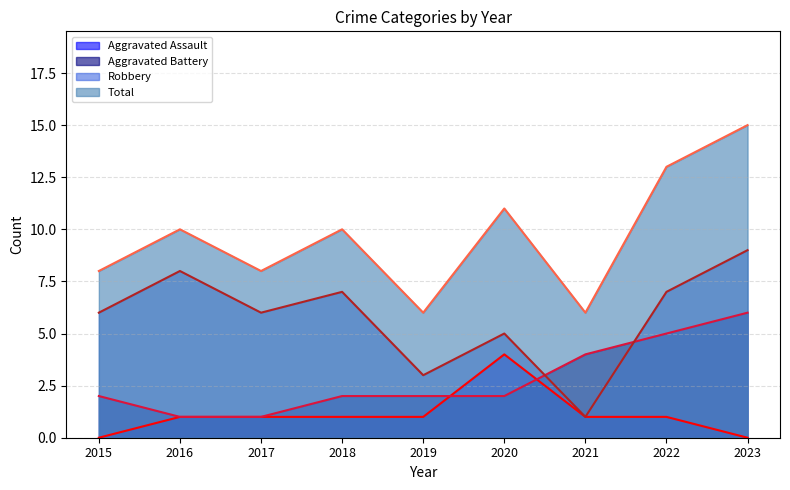

Does the chart have visible grid lines?

Yes